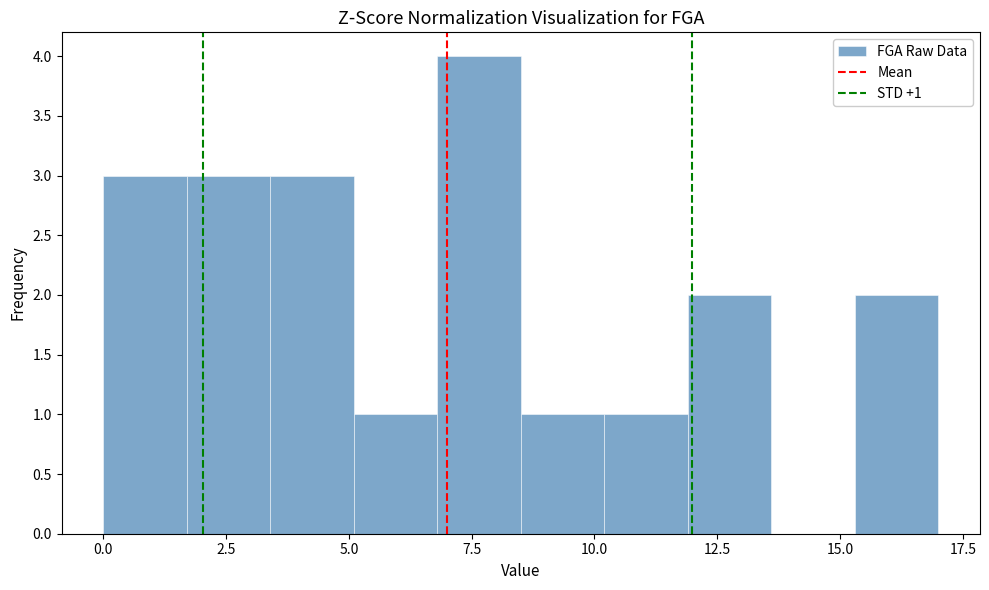

Read against the x-axis, roughly where is the centre of the tallest bar?

7.5